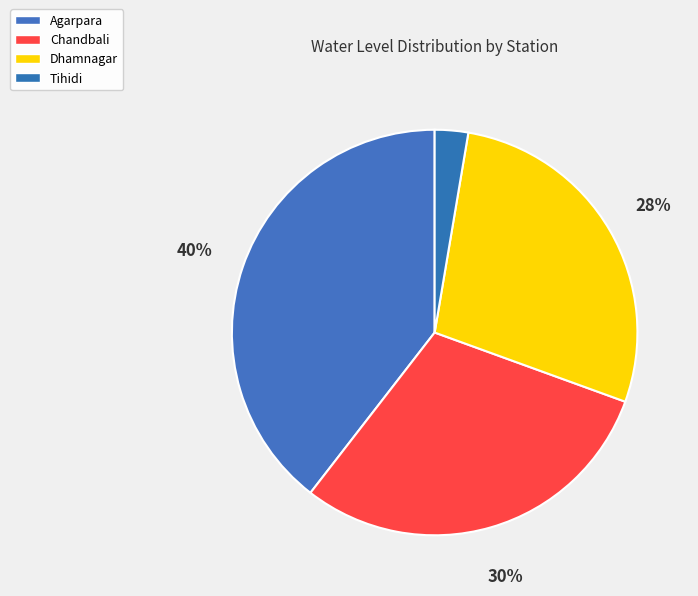

Count the number of slices in the pie.

4